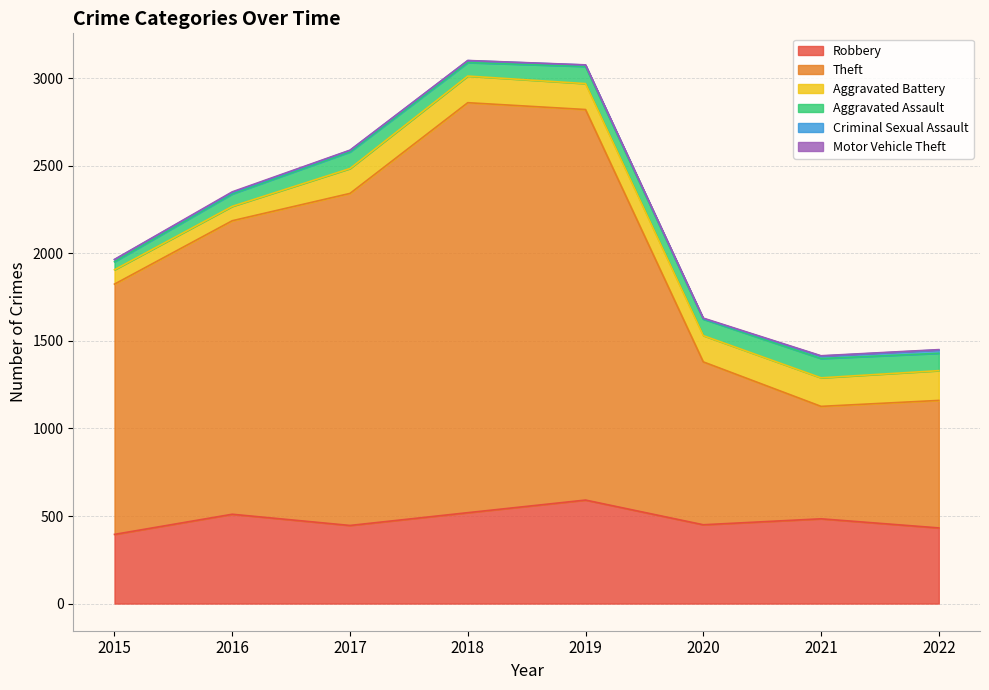

True or false: Aggravated Assault and Motor Vehicle Theft cross at least once.

False